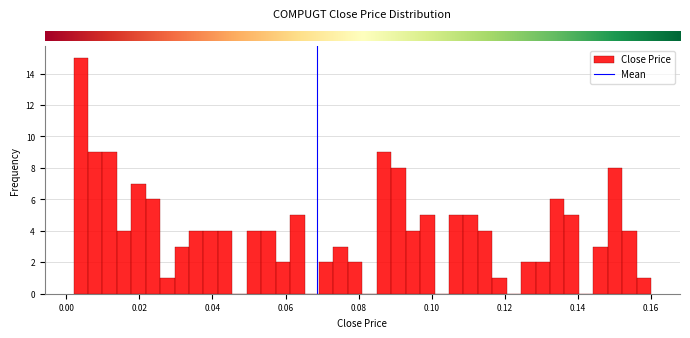

Around what value on the x-axis is the tallest bar? Give the approximate position of its centre, as read against the axis.

0.004